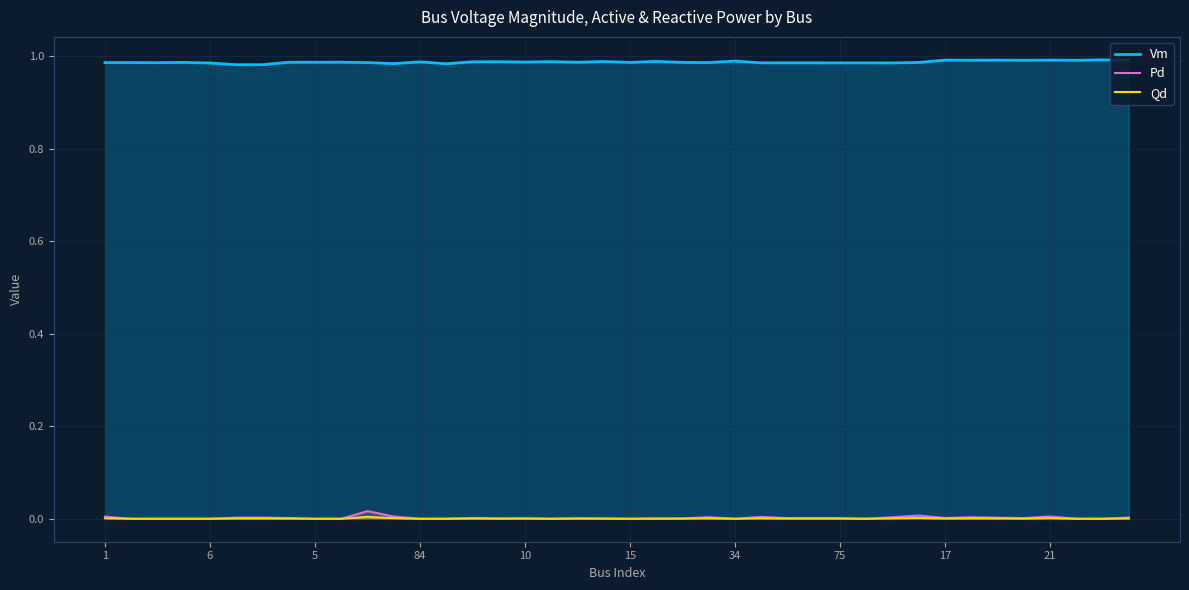

How many values in the Qd series exceed 0?

26